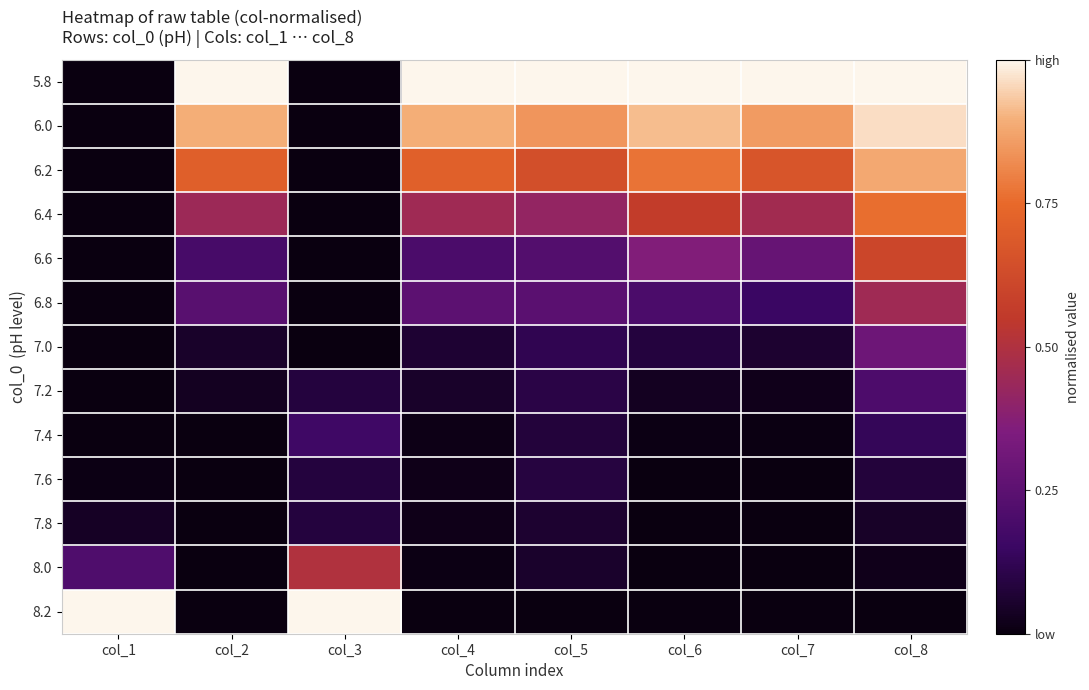

Which has a higher value, col_7 or col_4?

col_7